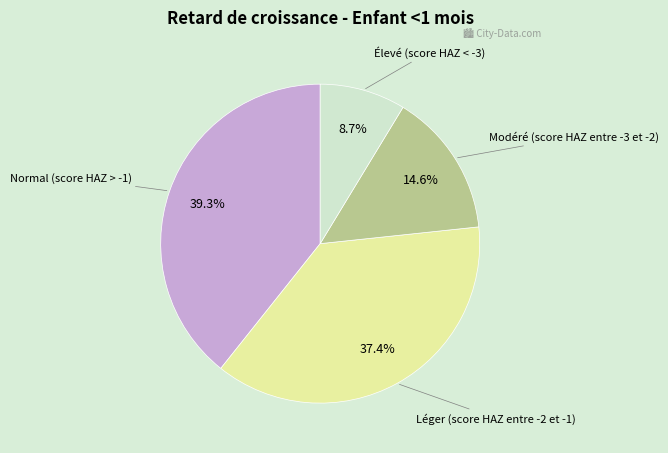

Count the number of slices in the pie.

4